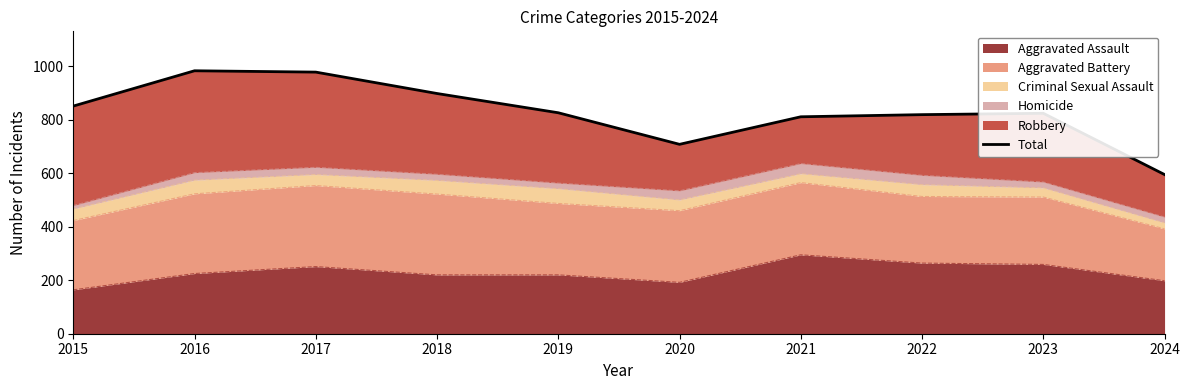

What is the greatest value displayed?

983